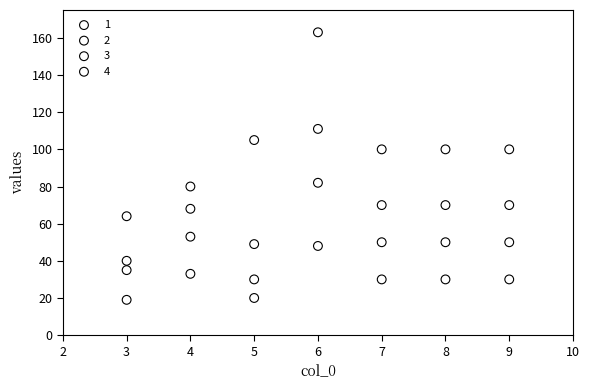

What are all the series names shown in the legend?

1, 2, 3, 4